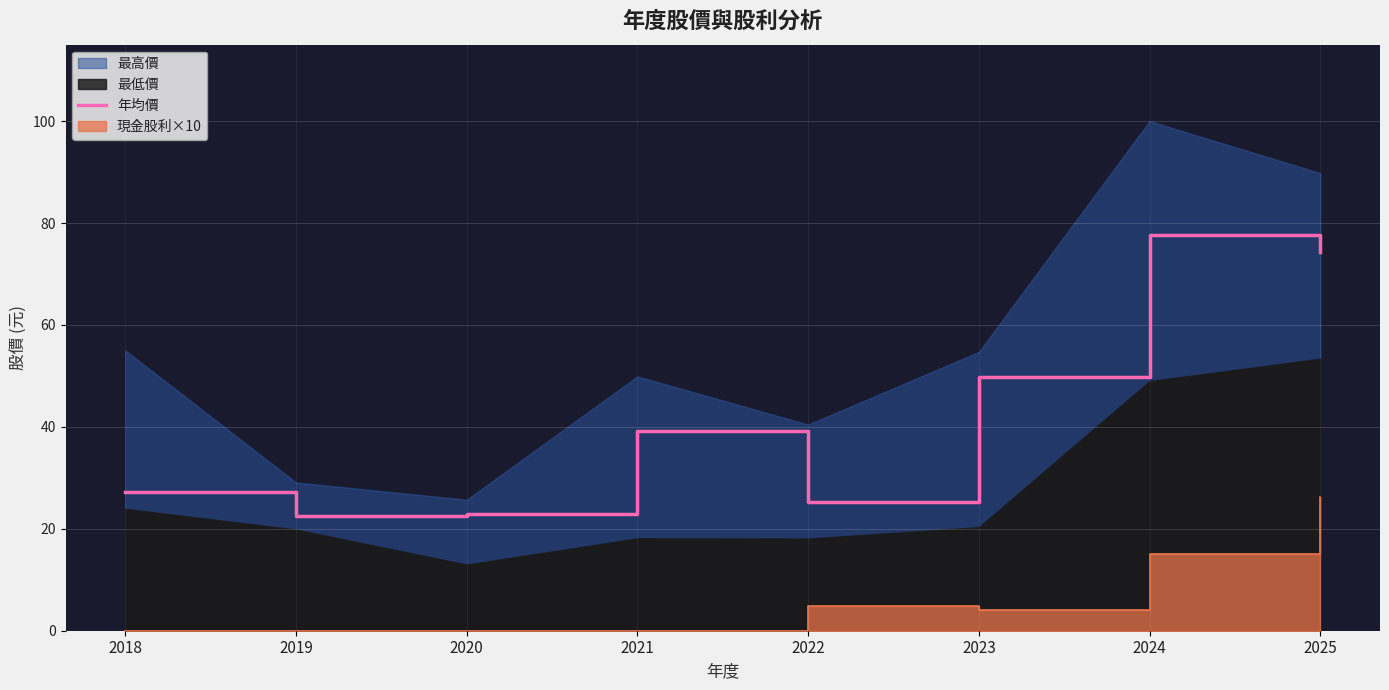

Does the chart display data point markers on the line(s)?

No